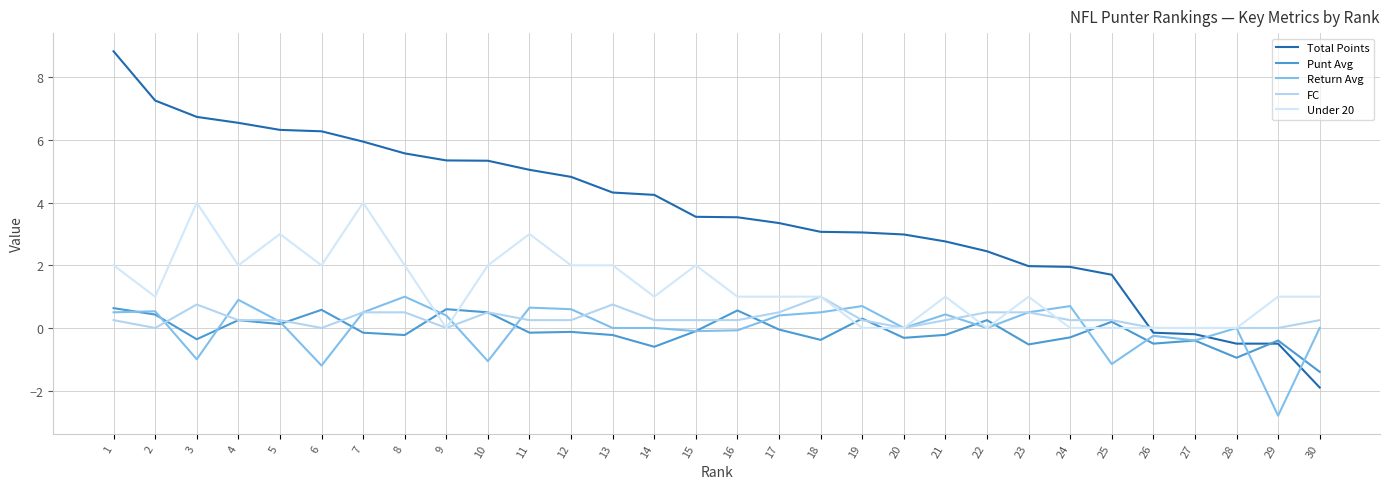

The value of Punt Avg at 8 is -0.2. True or false?

True